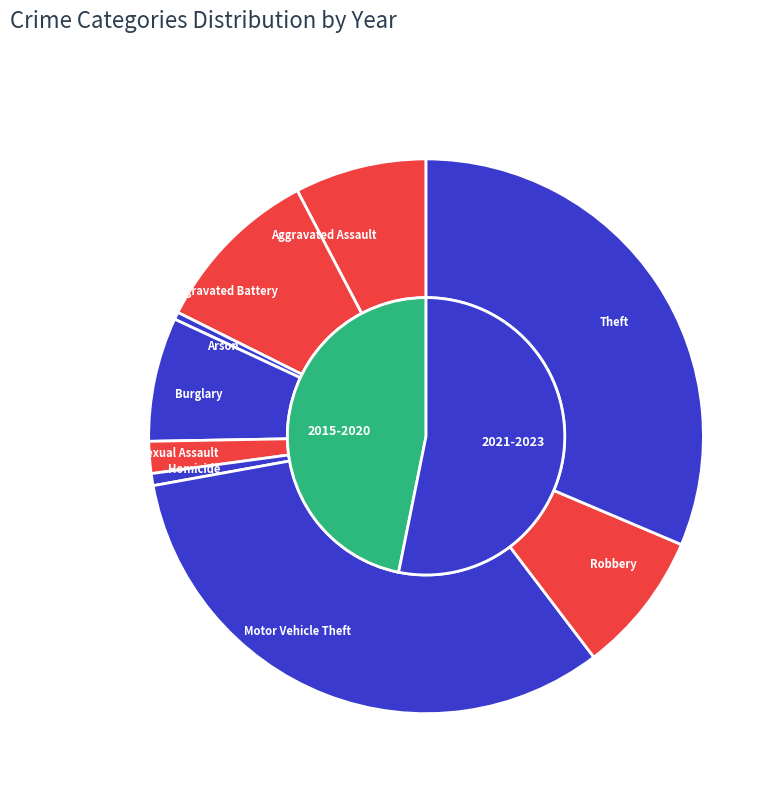

Combined, do 6 and 7 account for over 50%?

No